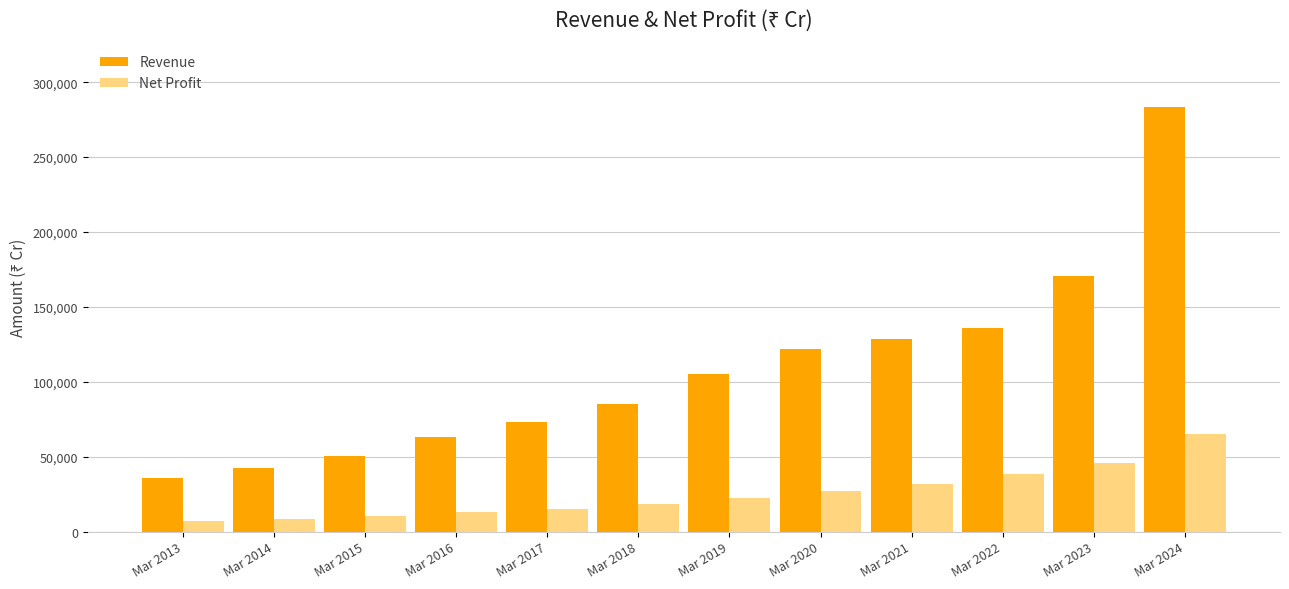

Is it true that Net Profit equals 8768 at Mar 2014?

True